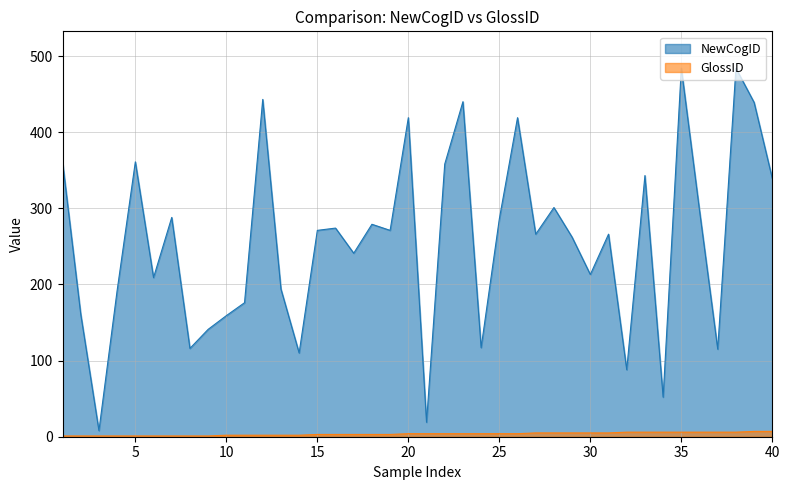

What is the difference between the maximum and minimum values in the NewCogID series?

476